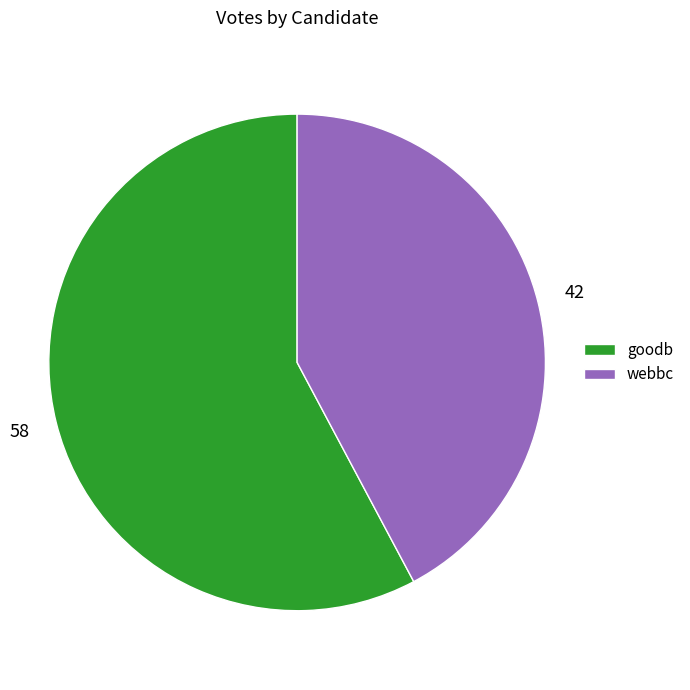

What is the smallest slice in the pie chart?

webbc